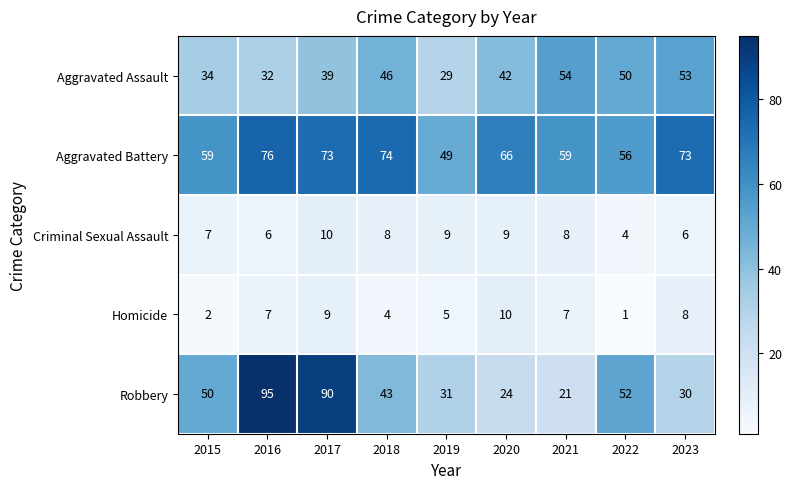

What is the minimum value shown in the chart?

1